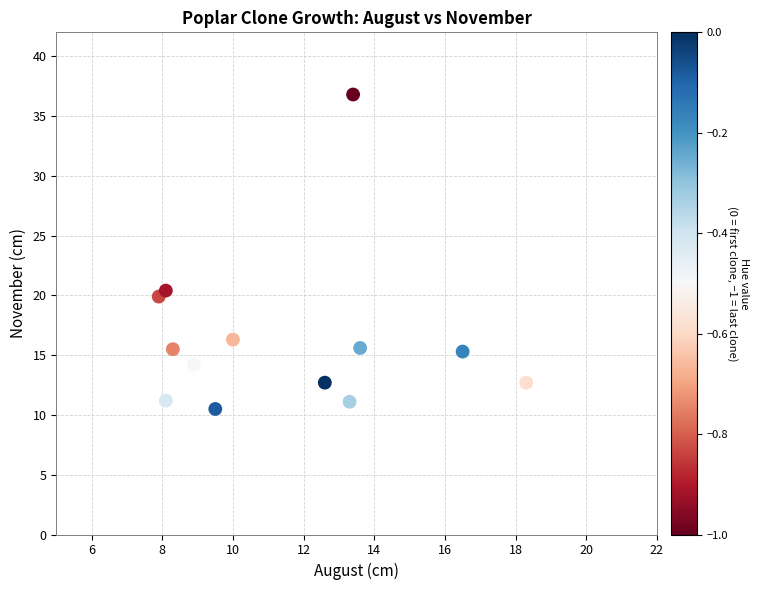

What Y value in the scatter plot is closest to 23?

20.4